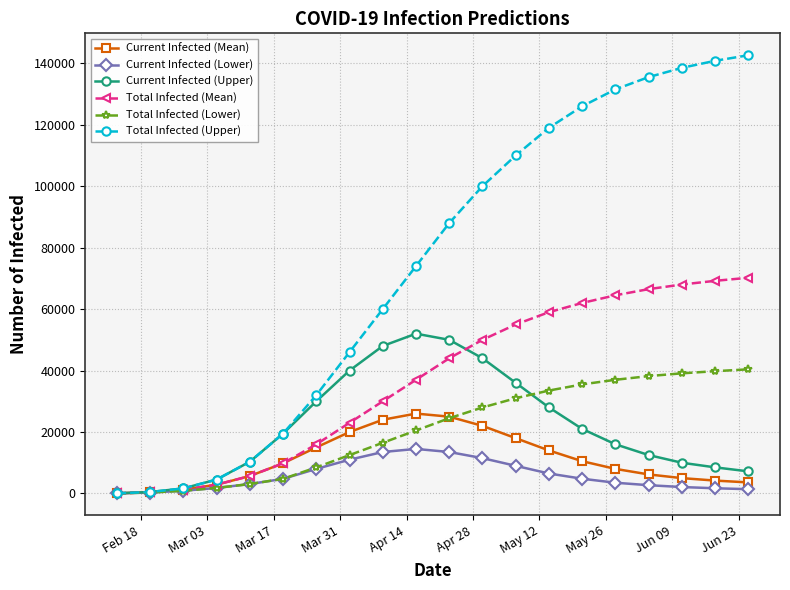

Which series has the widest spread of values?

Total Infected (Upper)